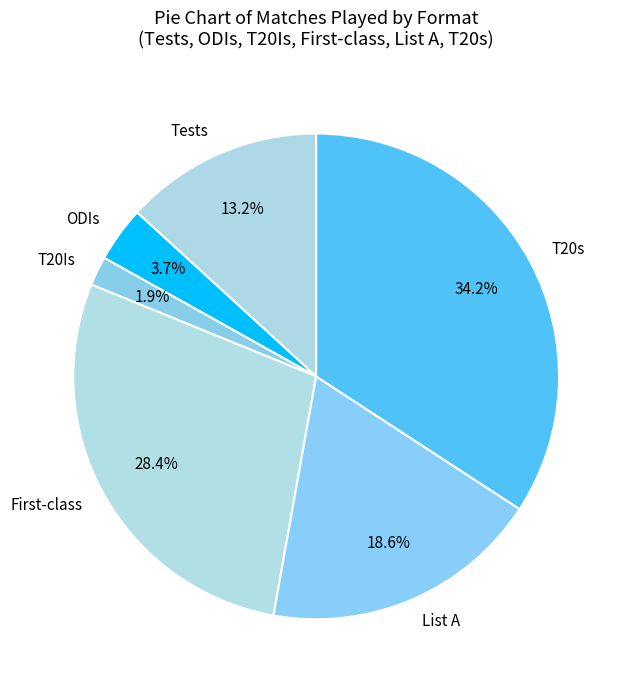

Combined, do ODIs and List A account for over 50%?

No